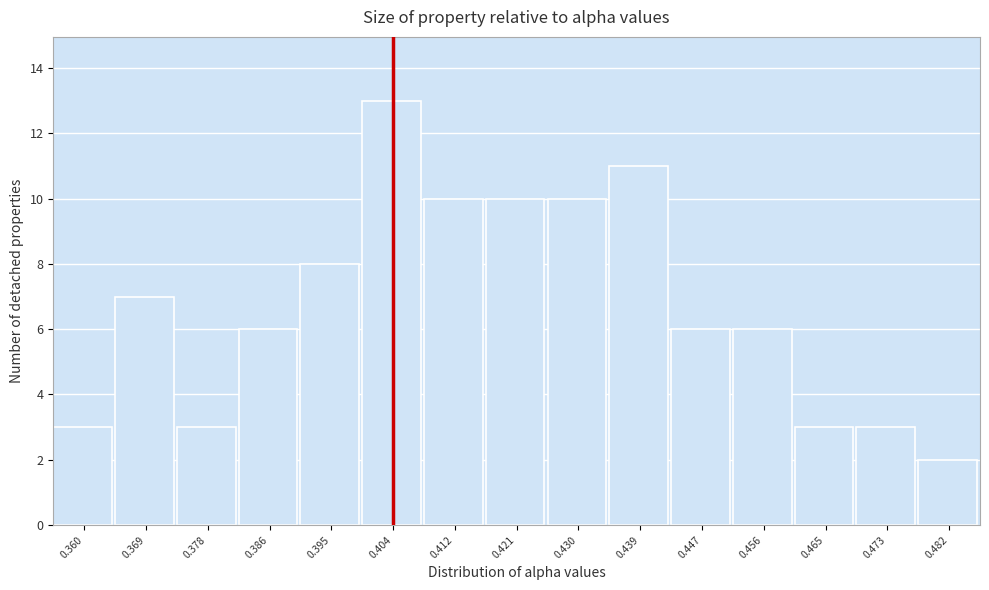

Reading left to right, extract all data points from this chart.

3	7	3	6	8	13	10	10	10	11	6	6	3	3	2